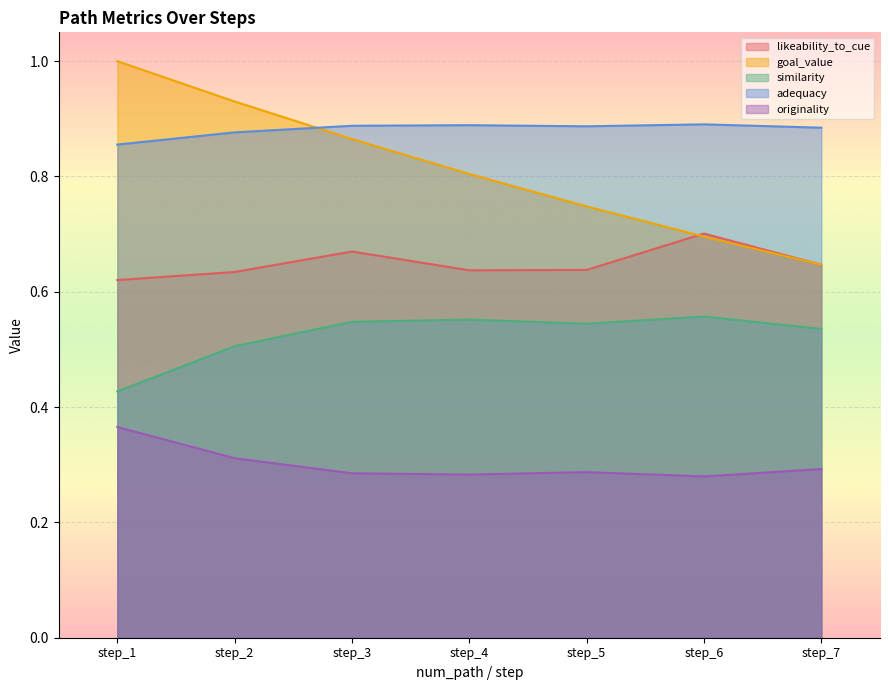

Which series has the largest total across all categories?

adequacy